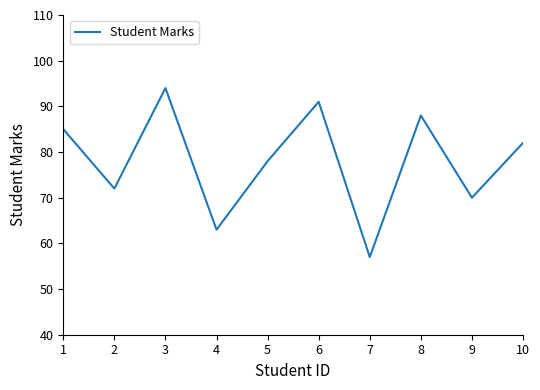

Reading right to left, transcribe all the data shown in this chart.

10=82	9=70	8=88	7=57	6=91	5=78	4=63	3=94	2=72	1=85